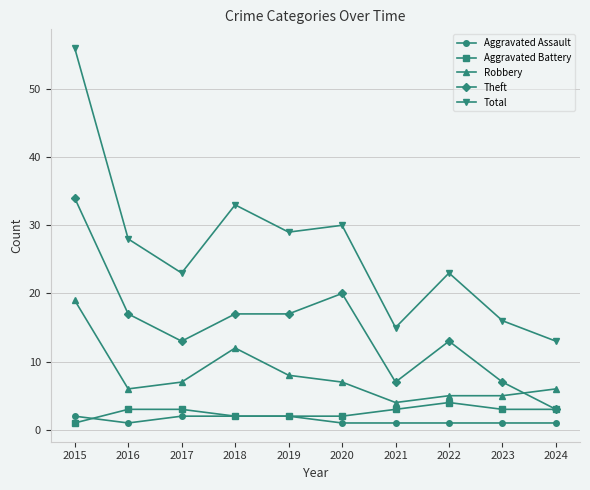

At which category does the chart reach its peak across all series?

2015